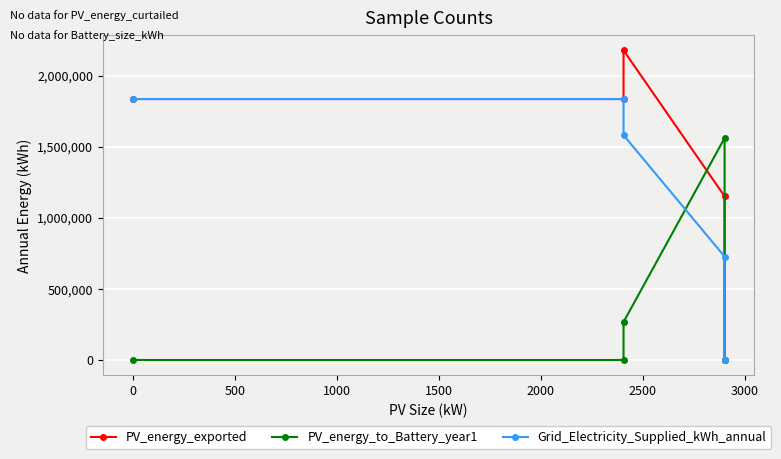

True or false: Grid_Electricity_Supplied_kWh_annual and PV_energy_exported cross at least once.

False